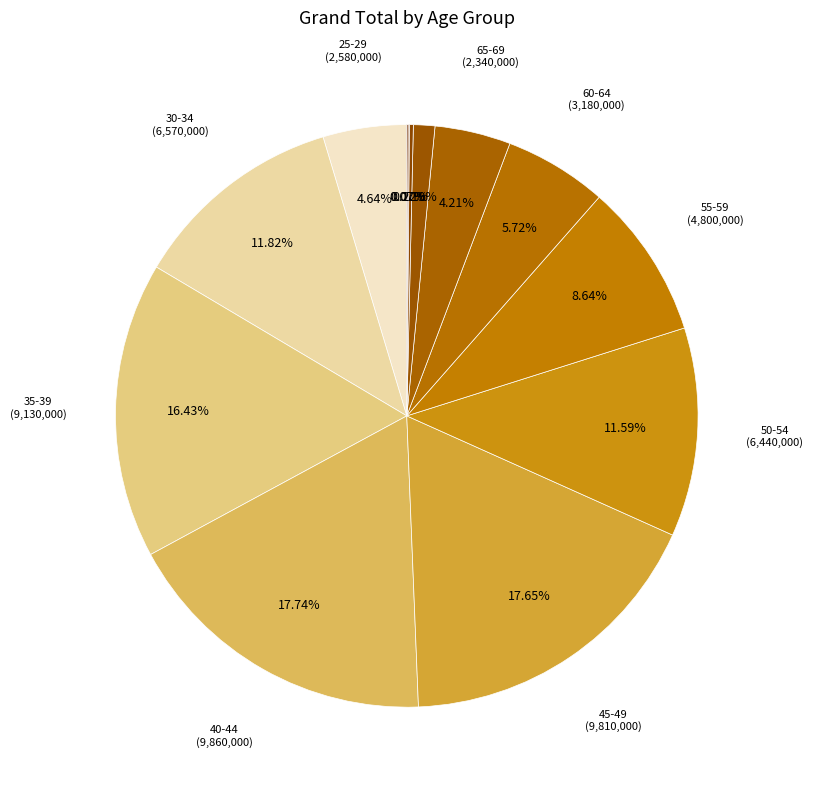

Rank the categories by value from lowest to highest.

80-84, 85-89, 75-79, 70-74, 65-69, 25-29, 60-64, 55-59, 50-54, 30-34, 35-39, 45-49, 40-44